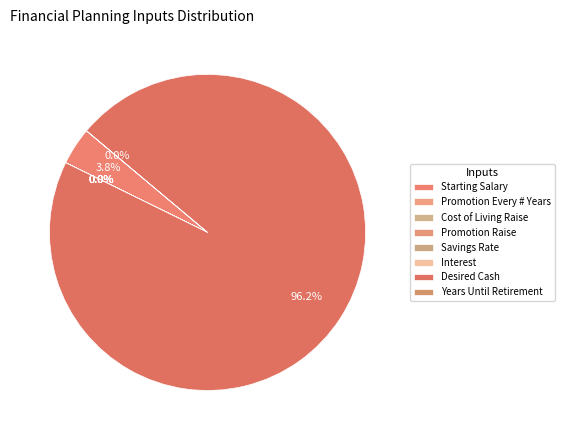

What is the total percentage of Desired Cash and Years Until Retirement?

96.2%